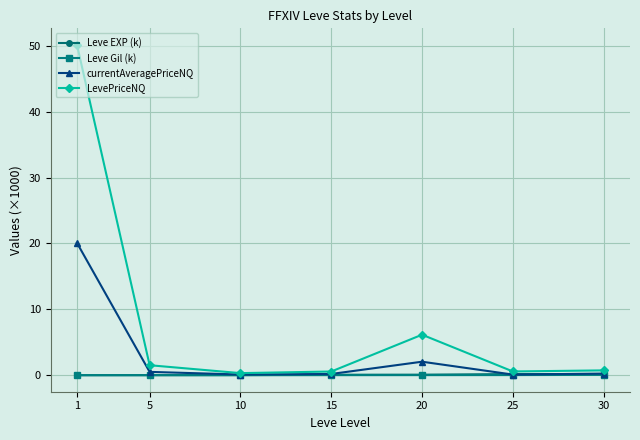

Is it true that LevePriceNQ equals 6.1 at 20?

True